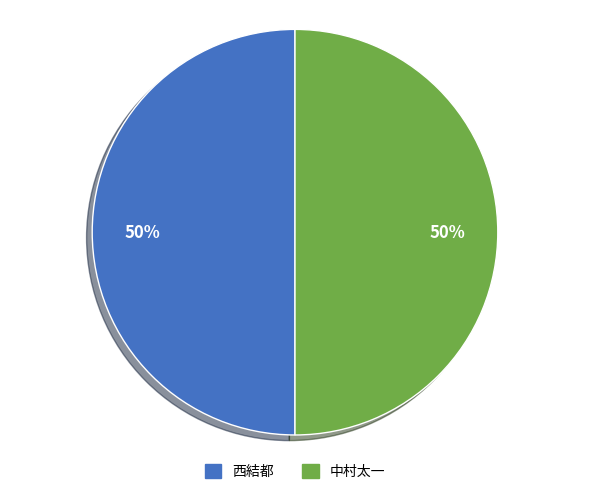

To the nearest percent, what percentage of the pie is 中村太一?

50%